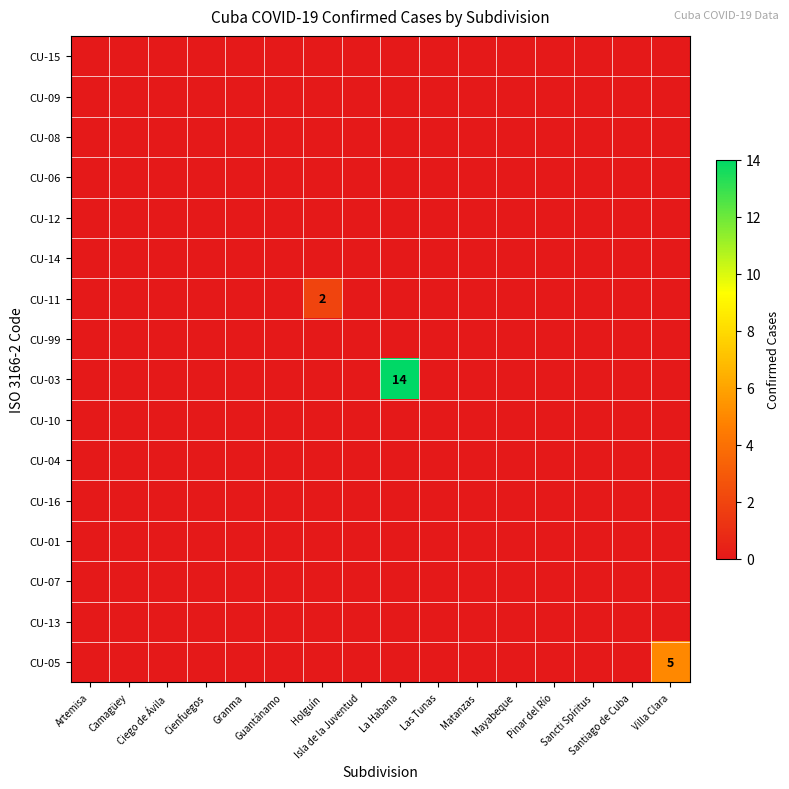

The value of CU-13 at Ciego de Ávila is 0. True or false?

True